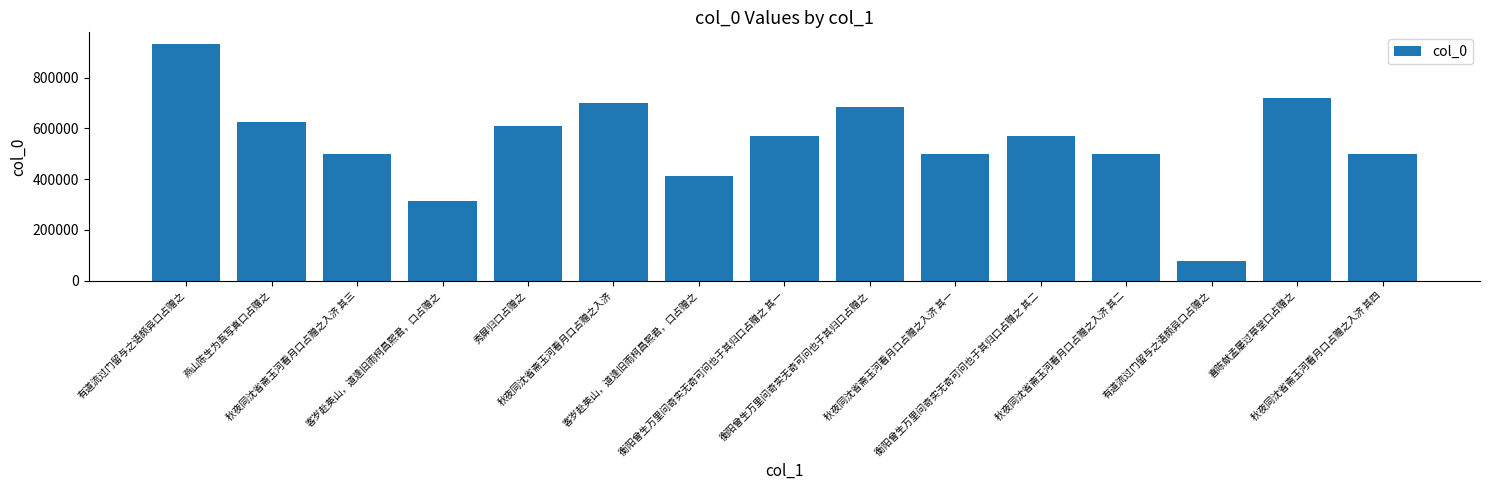

At which category does the chart reach its peak across all series?

有道流过门留与之语颇异口占赠之